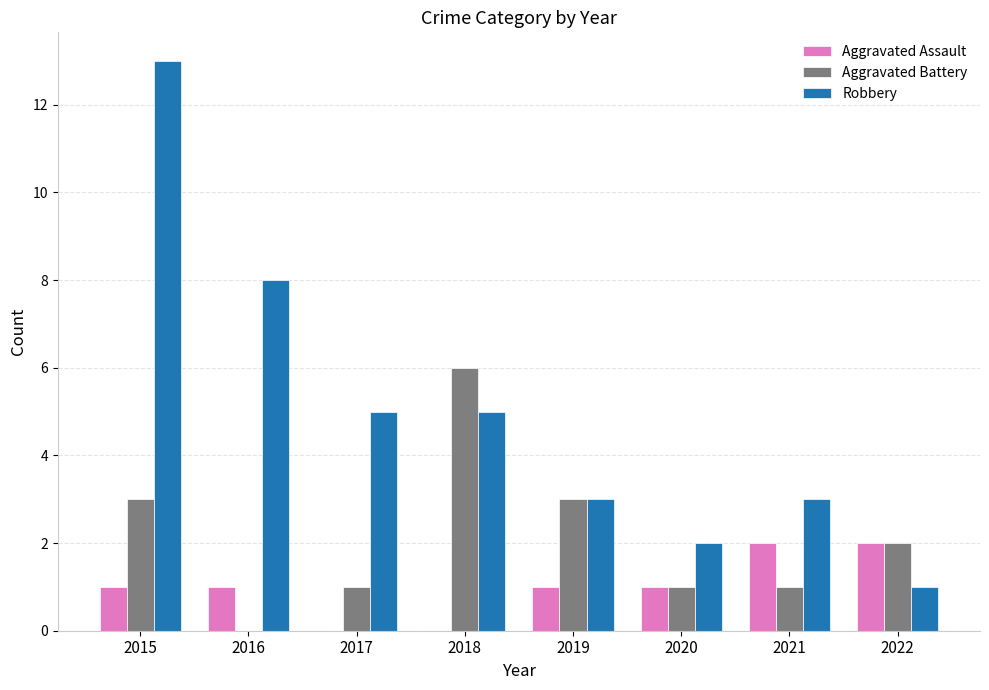

Count the Aggravated Battery values in the range 1 to 3.

6